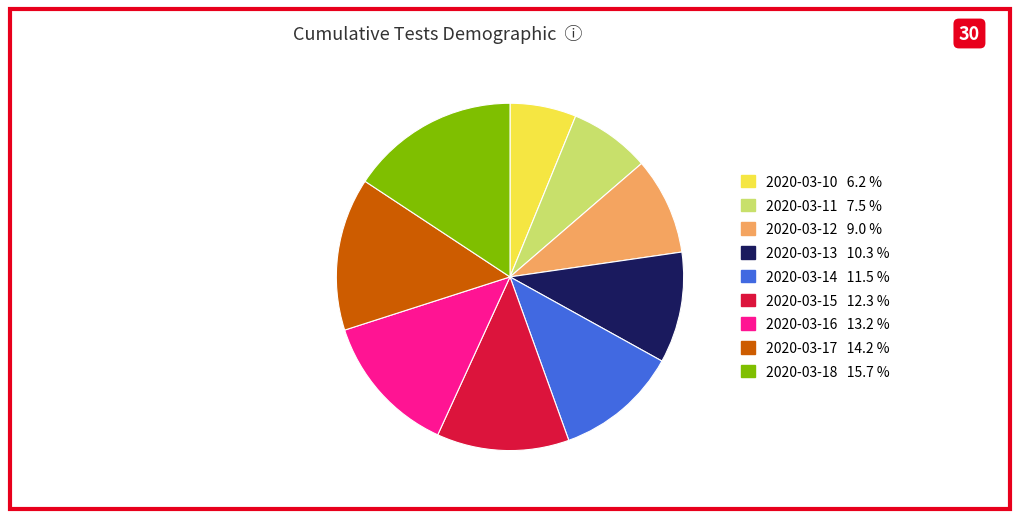

Rank the categories by value from lowest to highest.

2020-03-10, 2020-03-11, 2020-03-12, 2020-03-13, 2020-03-14, 2020-03-15, 2020-03-16, 2020-03-17, 2020-03-18